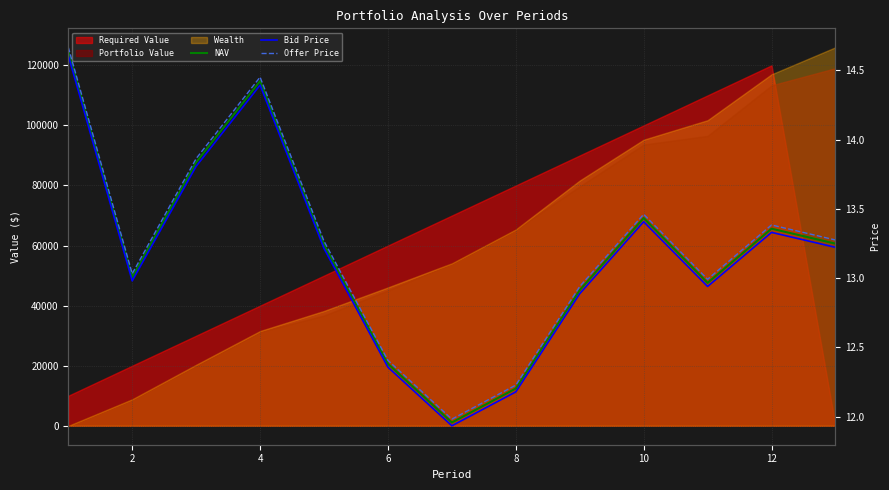

At how many categories does at least one series exceed 13?

8